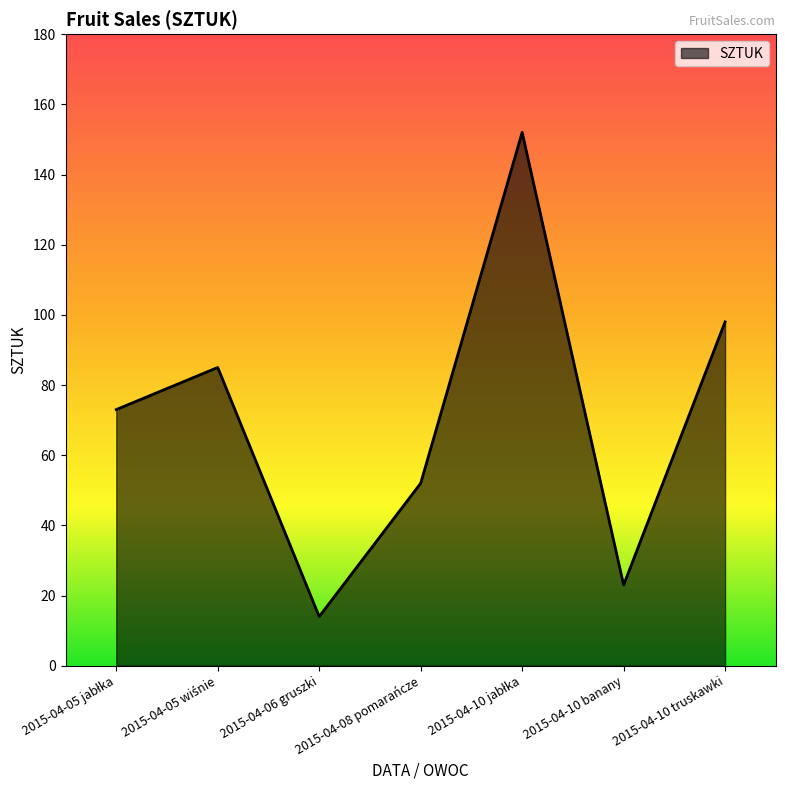

How many lines are shown in the chart?

1